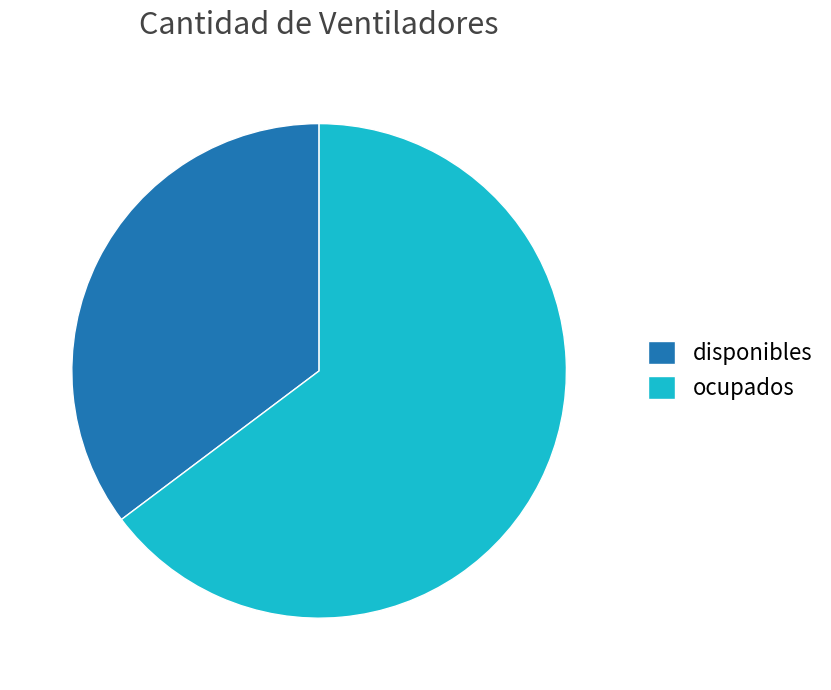

Rank the categories by value from highest to lowest.

ocupados, disponibles